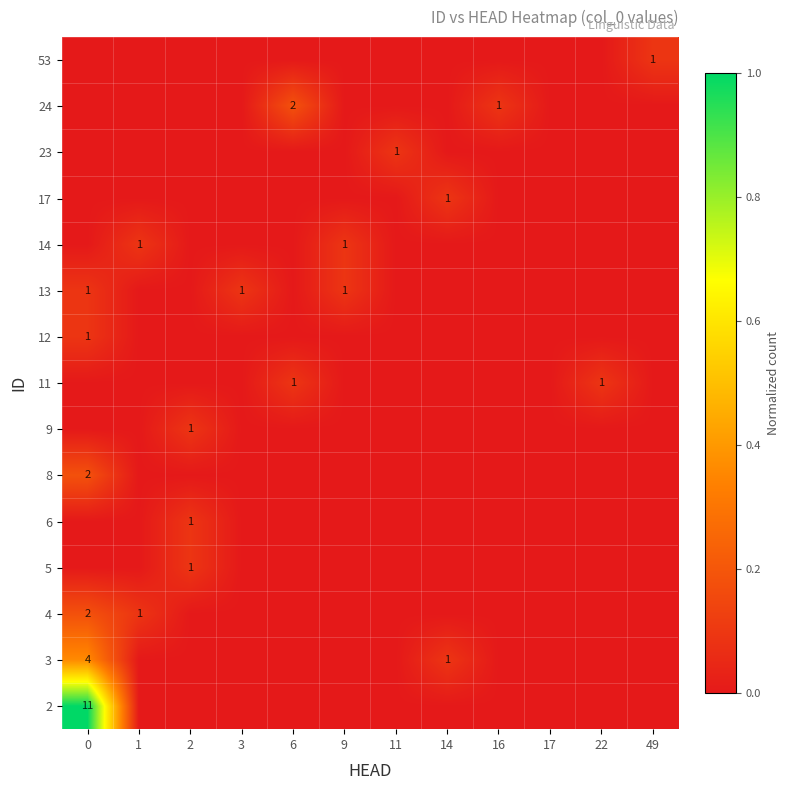

Is it true that row_11 equals -0.0 at 11?

False